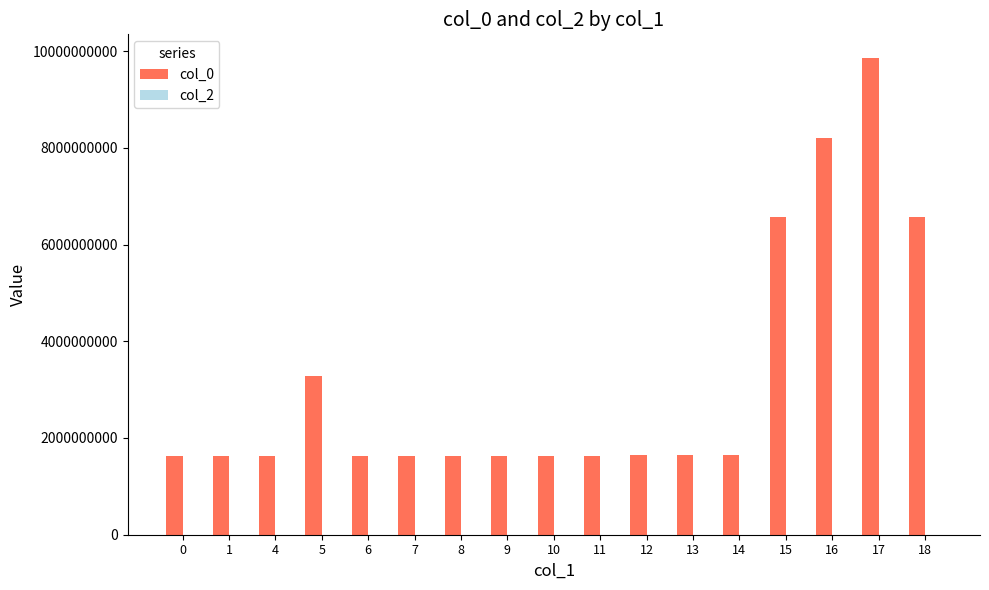

What is the change in value from 14 to 18?

+4932037744